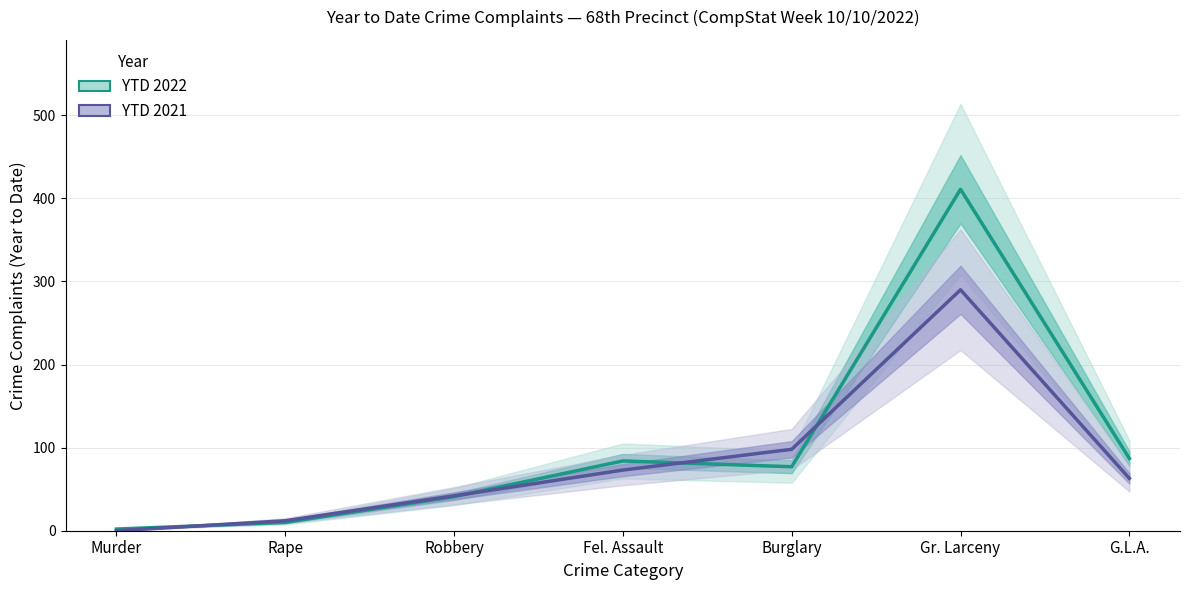

How many values in the YTD 2021 series are below 63?

3